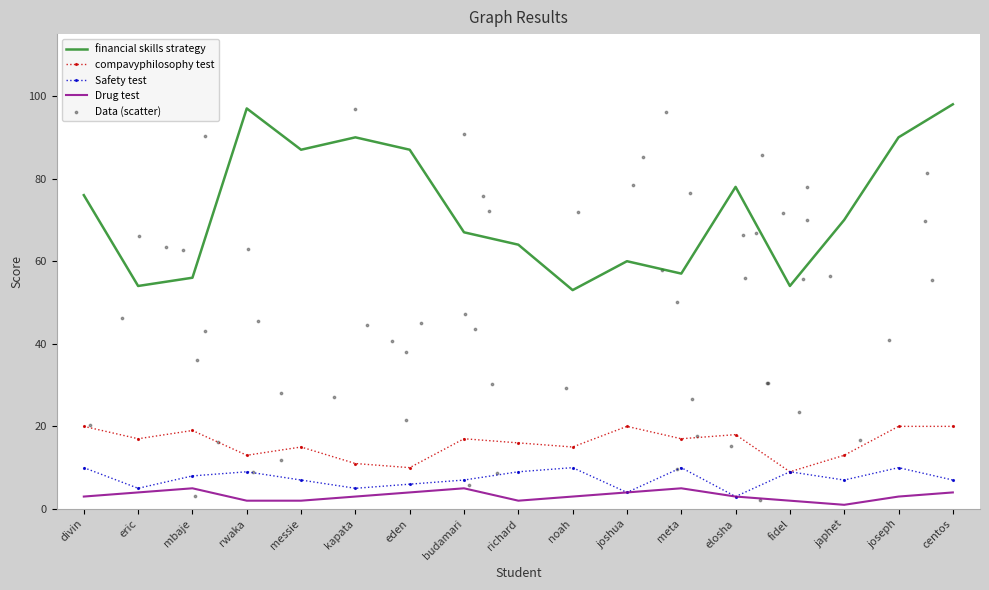

Which series has the largest total across all categories?

financial skills strategy